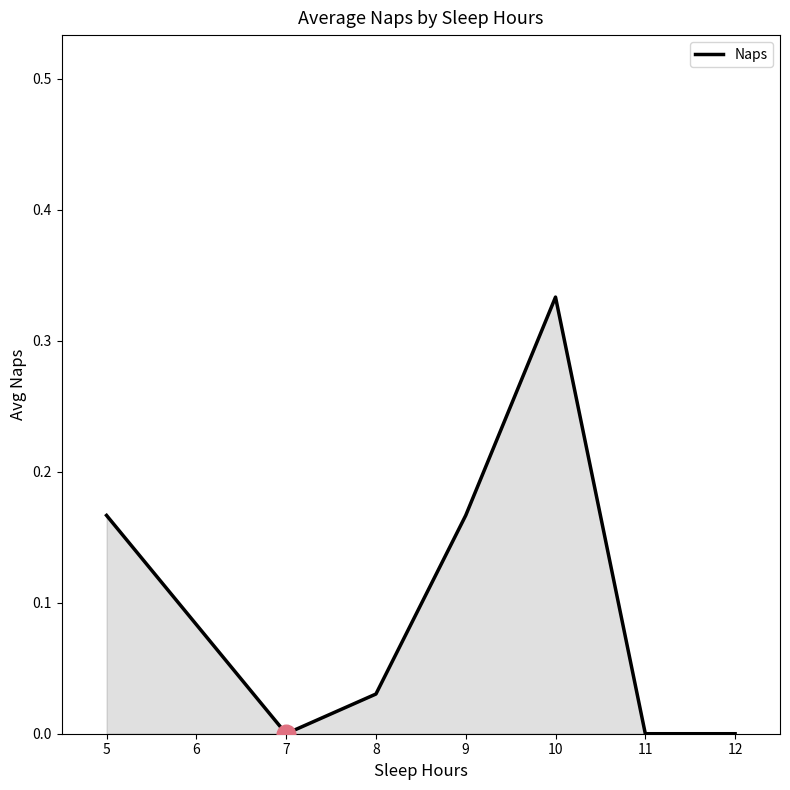

What is the change in value from 8 to 10?

+0.3